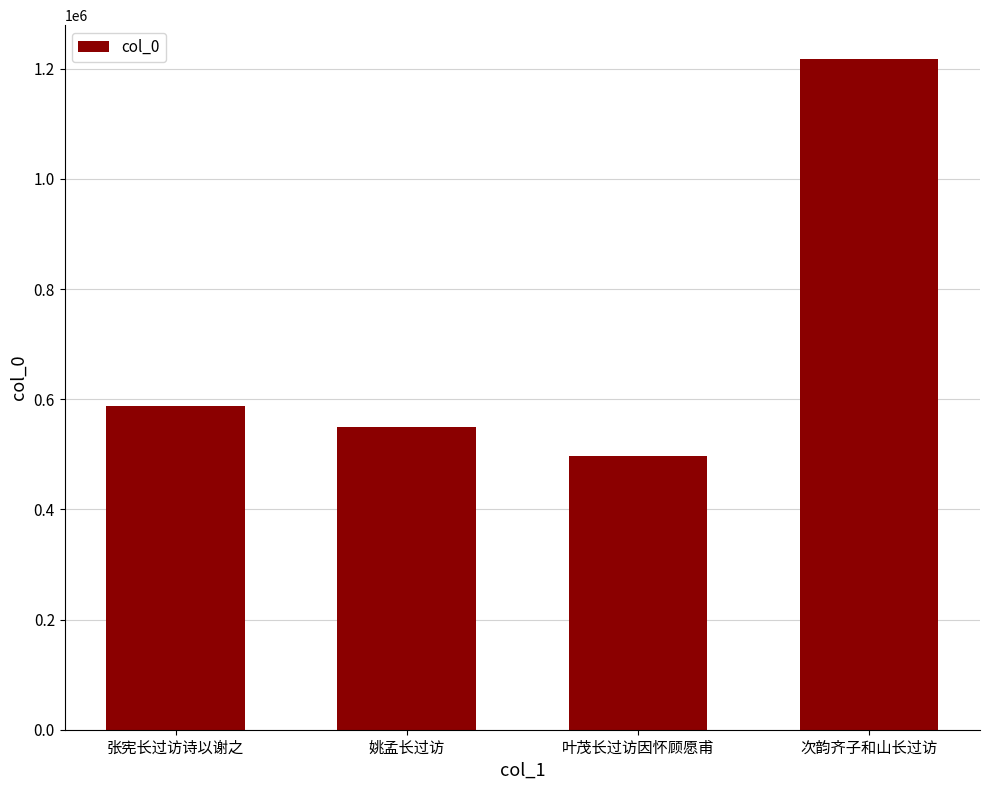

What value does the data have at 次韵齐子和山长过访?

1218056